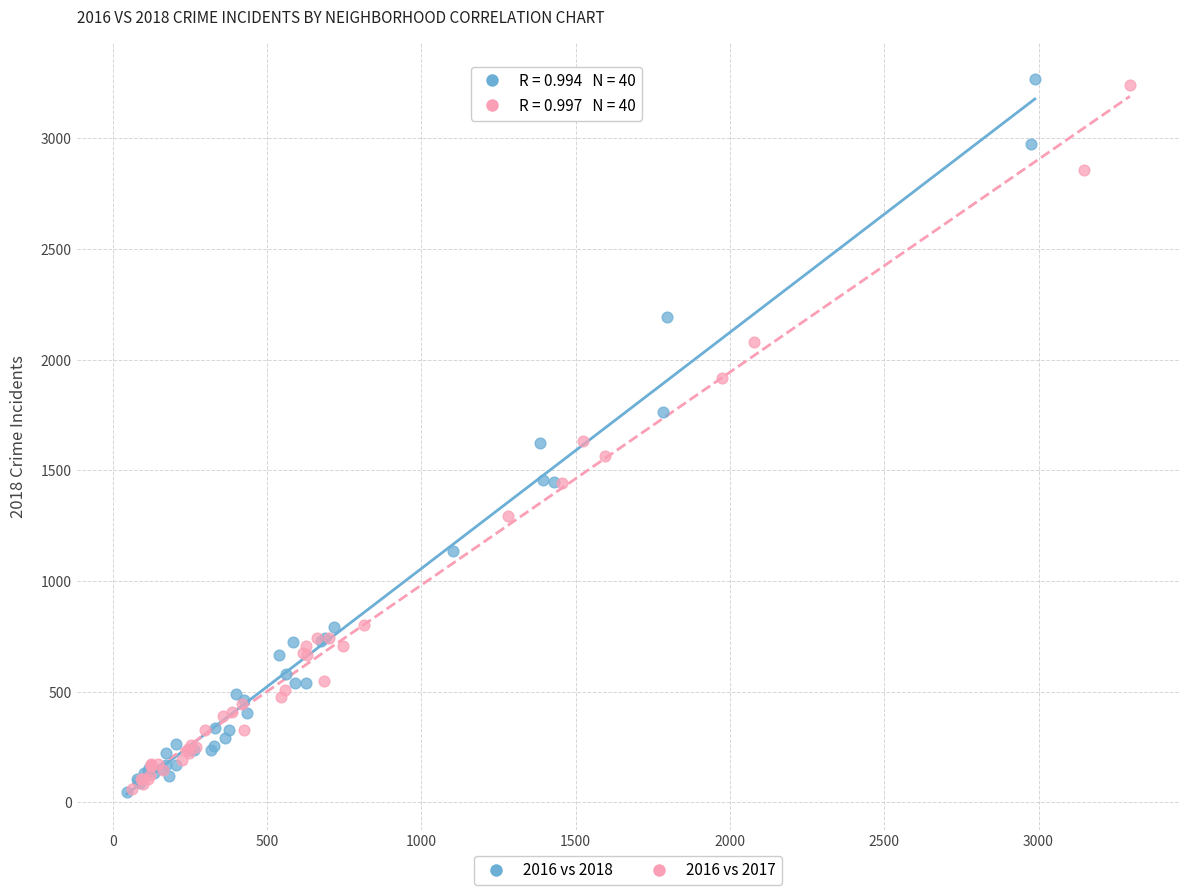

Which series has the widest spread of Y values?

2016 vs 2018